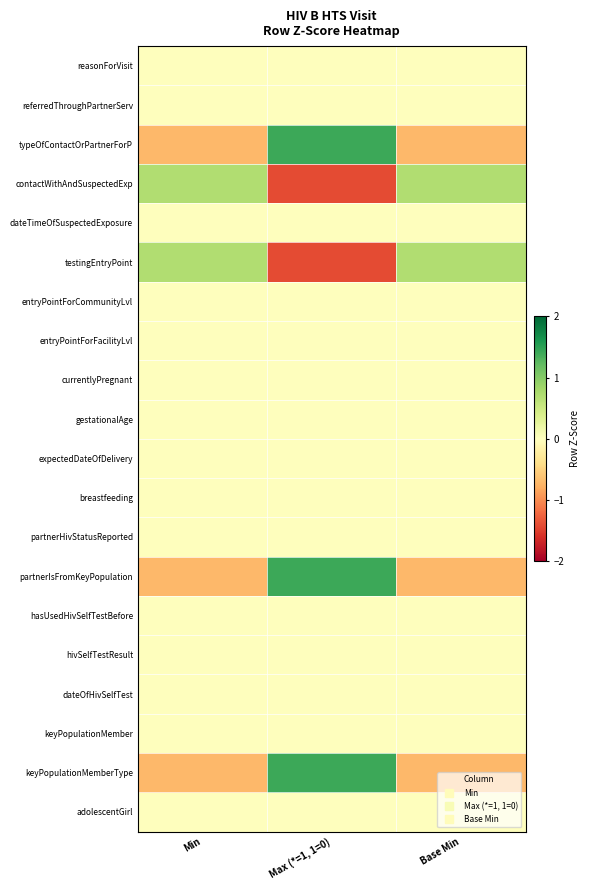

What is the total value across all series at Min?

-0.7